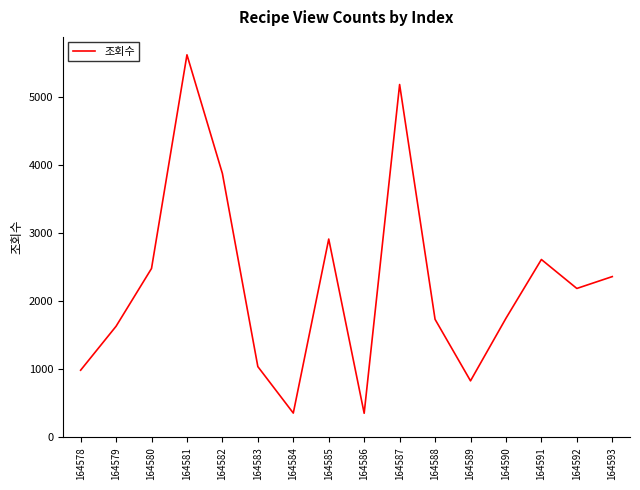

Between 164589 and 164588, which is larger?

164588